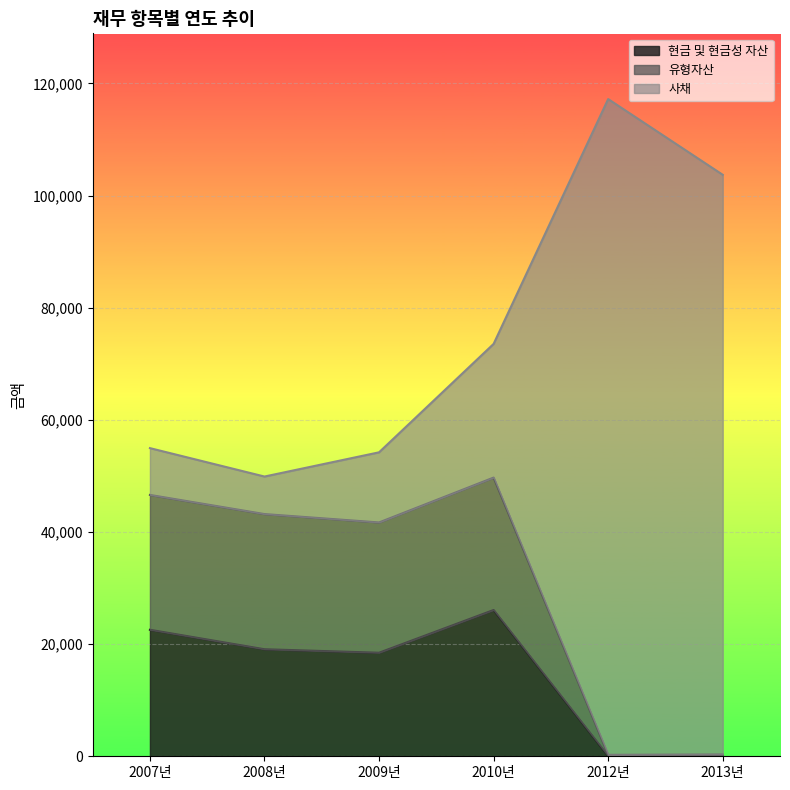

What is the average value of the 사채 series?

75593.7